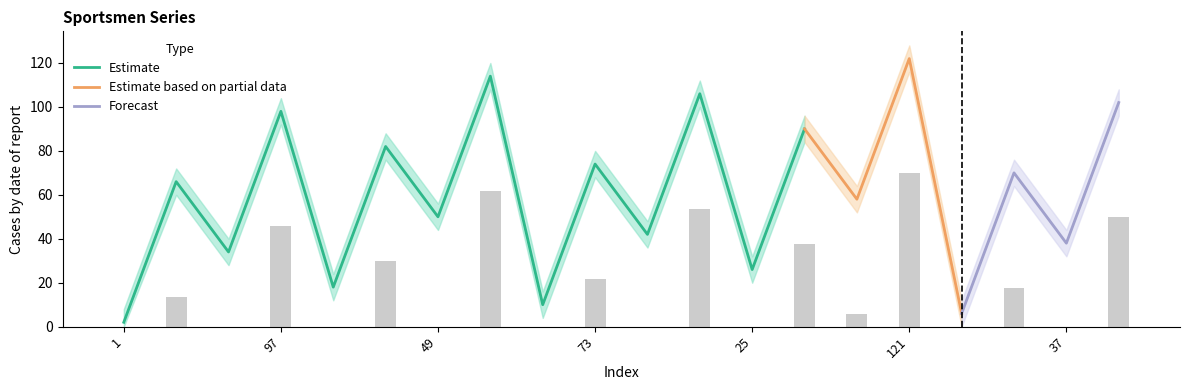

The value at 37 is 59. True or false?

False